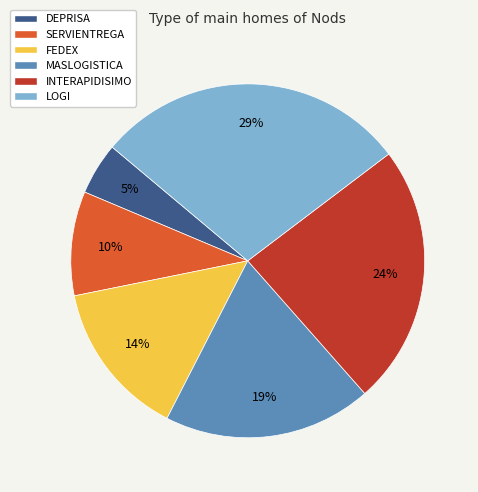

Combined, do FEDEX and DEPRISA account for over 50%?

No